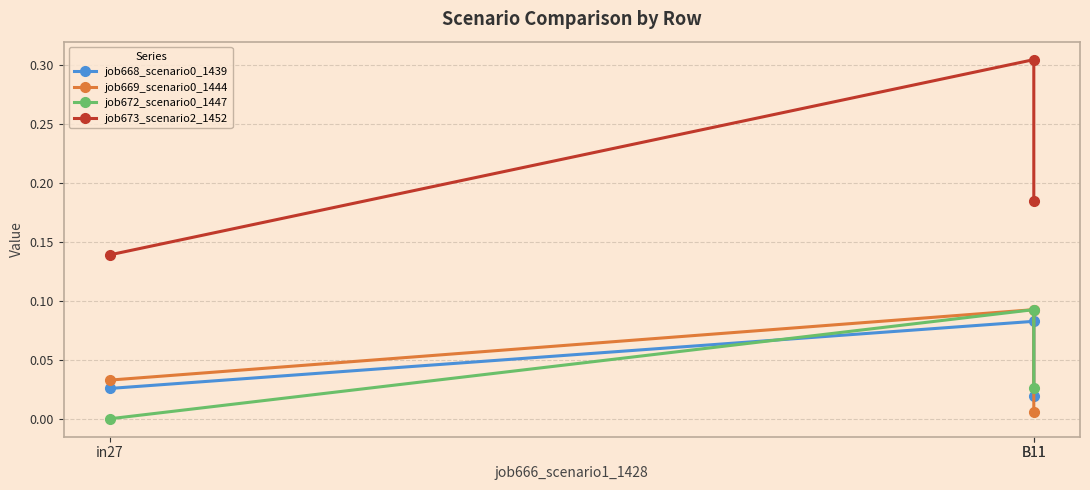

What is the spread (max minus min) of values at B11?

0.2